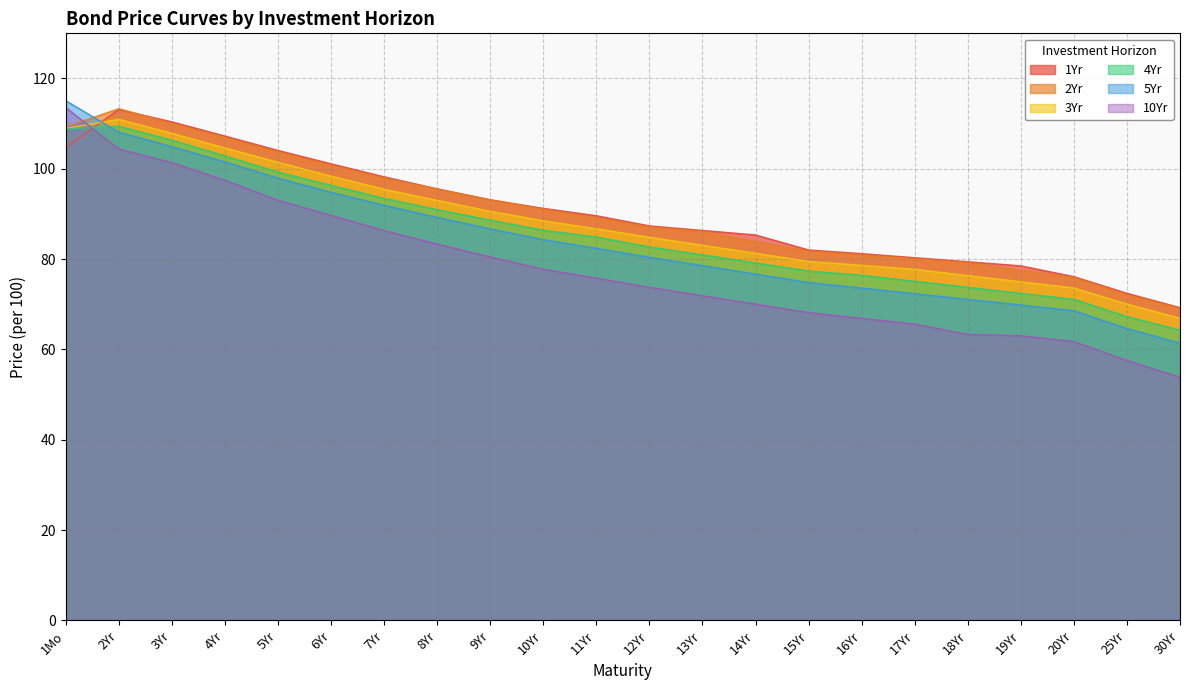

Count the number of data series in this chart.

6